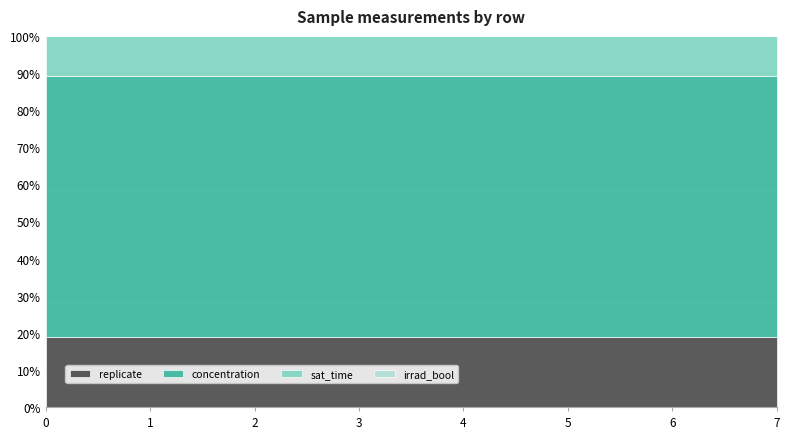

True or false: irrad_bool has more than 2 points higher than both neighbors.

False